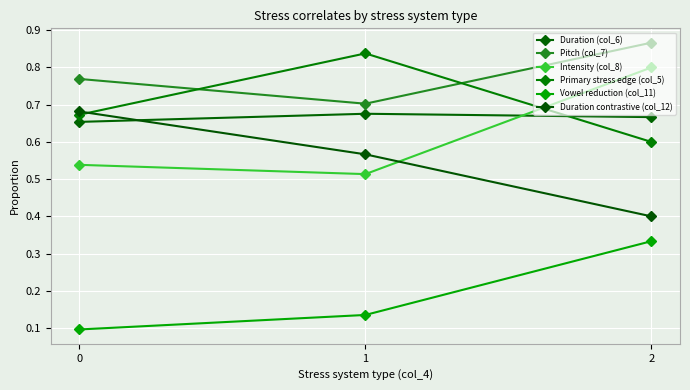

Is it true that Vowel reduction (col_11) equals 0.1 at 0?

True